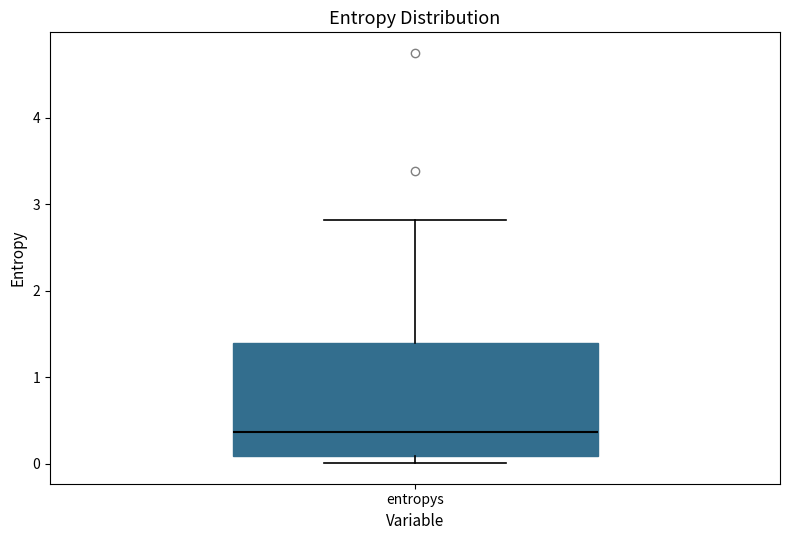

Read this box plot against the y-axis: the position of the median line, the range covered by the box, and the ends of both whiskers. The values are not printed on the chart, so give them approximately, as read against the axis.

median 0.4, box 0.1 to 1.4, whiskers 0.0 to 2.8